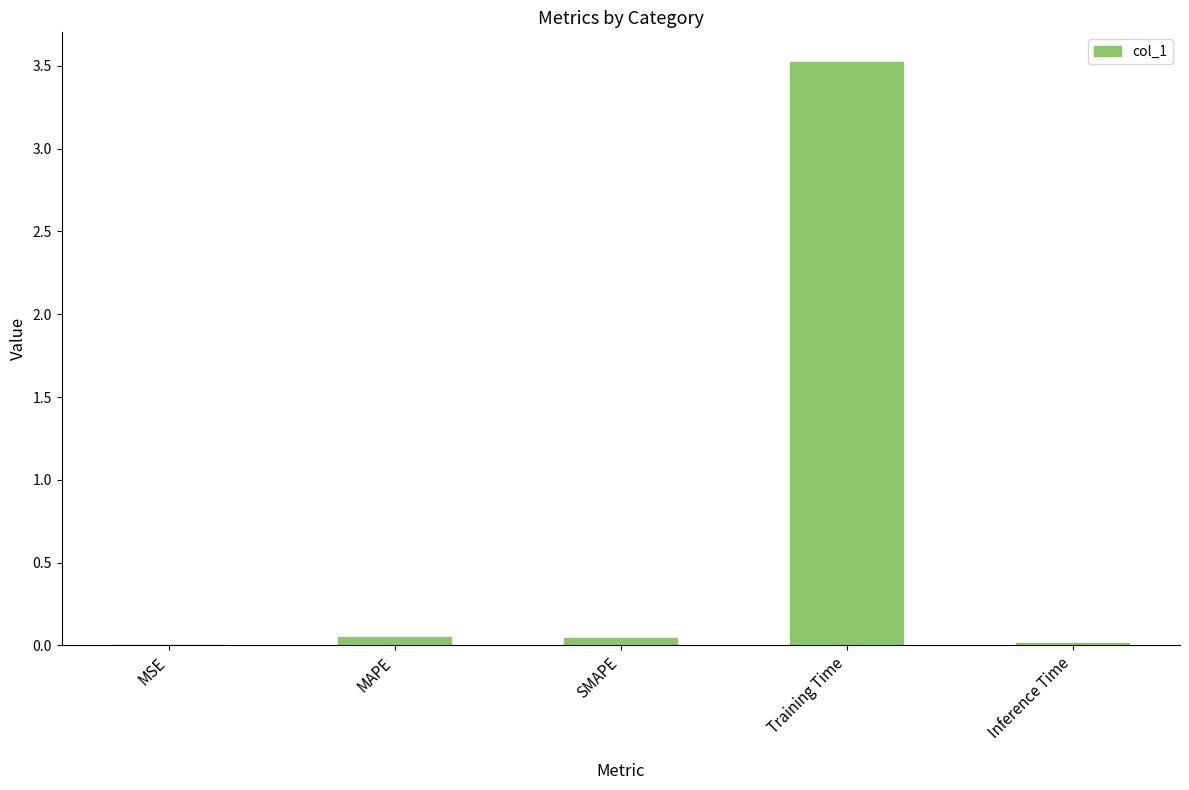

What is the average value?

0.7